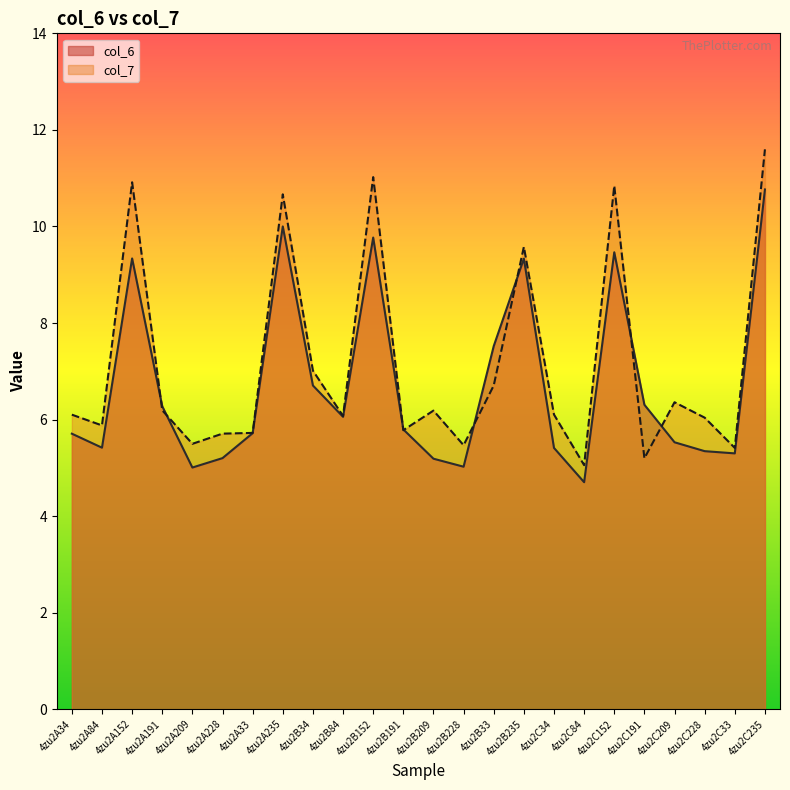

List the series in order of their overall mean, lowest first.

col_6, col_7